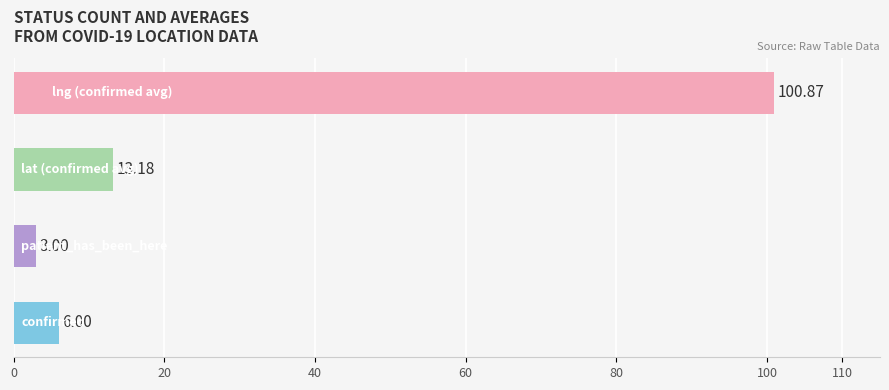

What is the greatest value displayed?

100.9